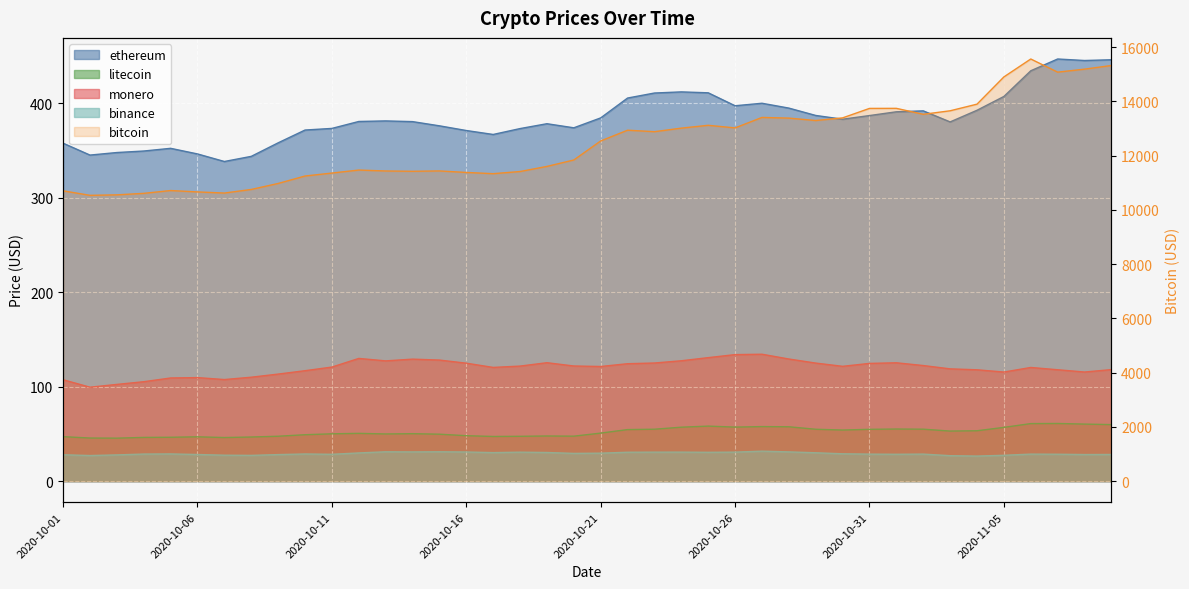

Reading right to left, transcribe all the data shown in this chart.

ethereum: 446.3	445.5	447.1	434.6	407.4	392.7	380.4	392.1	391.1	387.2	383.3	387.3	395.1	400.2	397.5	411.3	412.2	411.0	405.7	384.7	374.2	378.5	373.4	367.1	371.3	376.3	380.7	381.5	380.9	373.5	371.8	358.3	343.9	338.5	346.5	352.4	349.6	348.0	345.3	357.9
bitcoin: 15325.3	15190.7	15080.1	15565.1	14904.2	13899.6	13655.2	13525.7	13745.2	13742.9	13393.9	13296.1	13385.0	13410.3	13023.8	13119.6	13015.4	12884.3	12939.3	12542.7	11840.7	11603.7	11415.5	11335.8	11381.5	11436.8	11423.9	11435.1	11469.6	11358.7	11249.6	10974.8	10754.2	10621.5	10663.2	10714.1	10610.2	10555.0	10537.3	10703.0
litecoin: 59.8	60.3	61.0	60.9	56.9	53.3	53.0	55.0	55.1	54.8	54.0	54.9	57.5	57.7	57.2	58.2	57.1	54.9	54.5	50.8	47.6	47.7	47.4	47.2	48.1	49.7	50.2	49.9	50.5	50.1	49.1	47.5	46.7	46.1	46.9	46.4	46.2	45.5	45.6	47.0
monero: 118.1	115.5	117.9	120.3	115.5	117.9	118.9	122.4	125.3	124.6	121.5	125.0	129.3	134.4	133.9	130.7	127.4	125.0	124.3	121.4	121.9	125.4	121.8	120.4	124.9	128.2	129.2	127.3	129.9	120.8	116.9	113.3	110.0	107.5	109.6	109.2	105.2	102.4	99.4	107.3
binance: 28.2	28.1	28.4	28.5	27.3	26.5	26.9	28.6	28.4	28.5	28.9	30.0	30.9	31.7	30.7	30.5	30.7	30.6	30.5	29.5	29.3	30.3	30.6	30.1	30.8	31.0	30.9	31.0	29.8	28.4	28.7	28.0	27.2	27.4	28.1	28.7	28.6	27.7	27.0	27.9